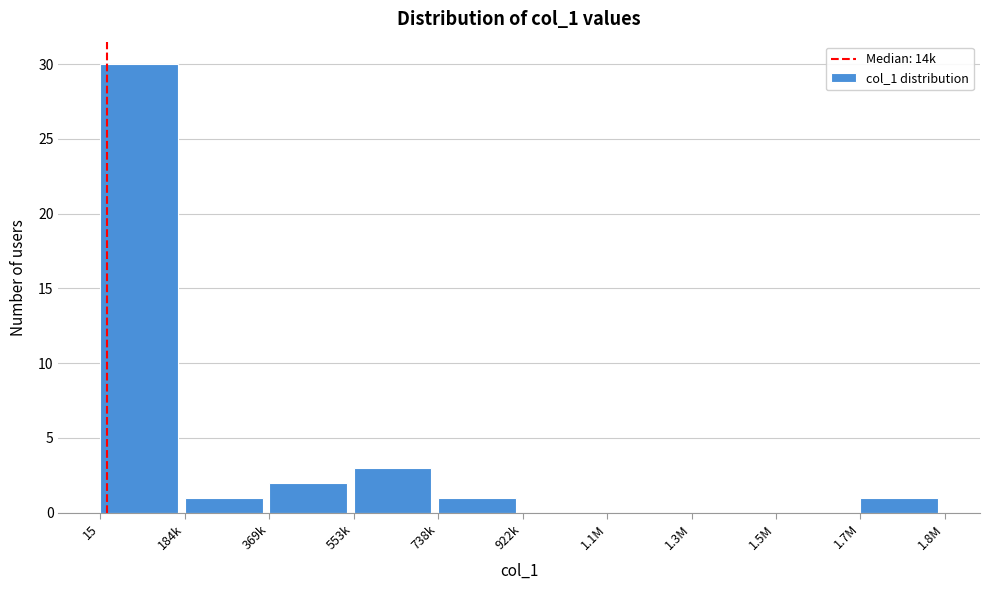

Reading left to right, extract all data points from this chart.

15=30	184k=1	369k=2	553k=3	738k=1	922k=0	1.1M=0	1.3M=0	1.5M=0	1.7M=1